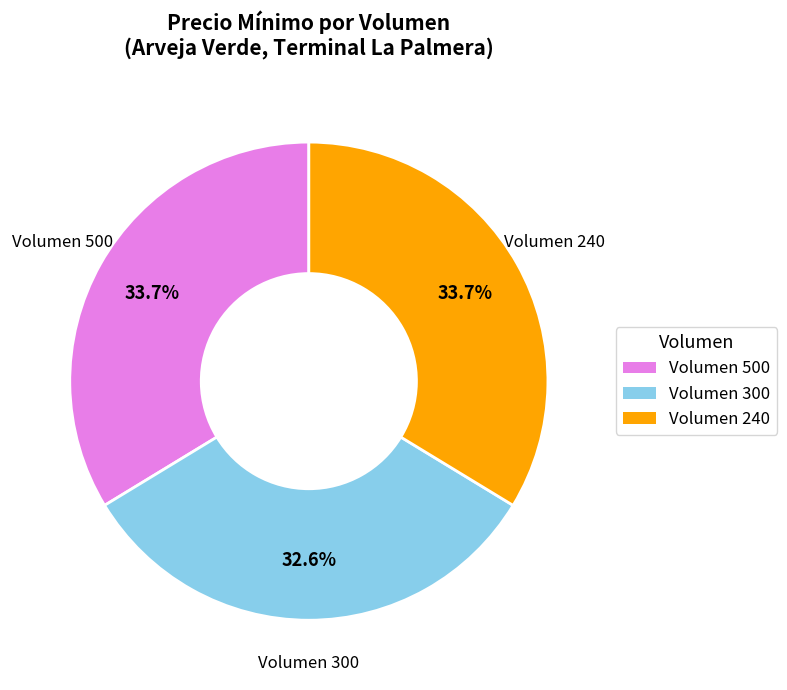

Does any single category account for the majority?

No